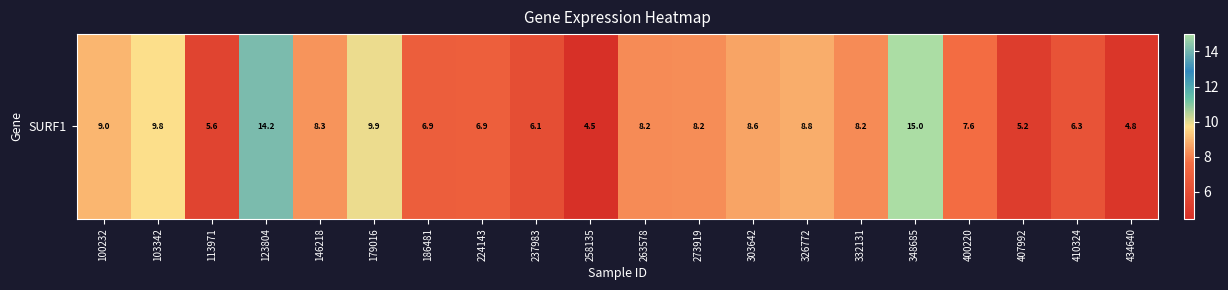

What is the approximate value at 237983?

6.1